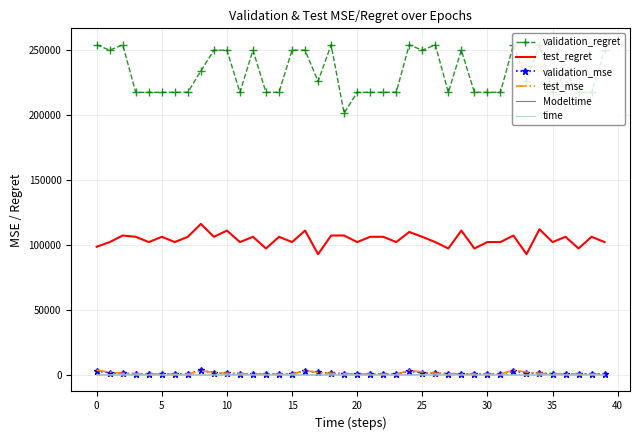

Which series has the largest total across all categories?

validation_regret